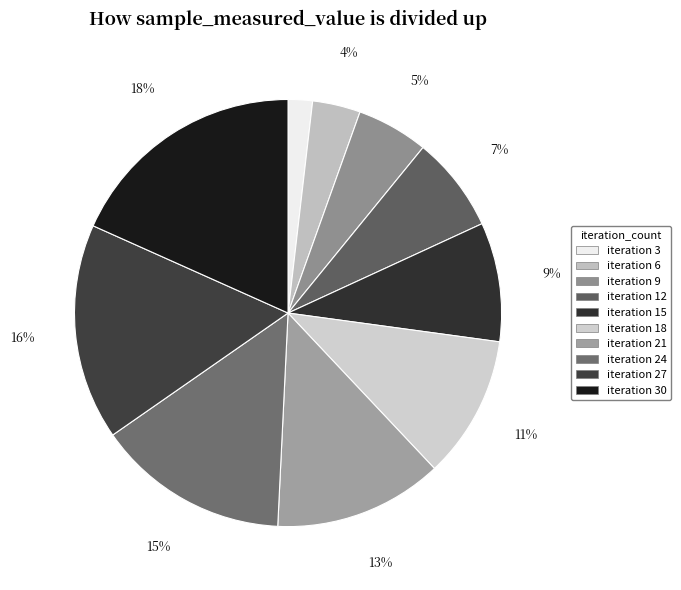

Does any single category account for the majority?

No